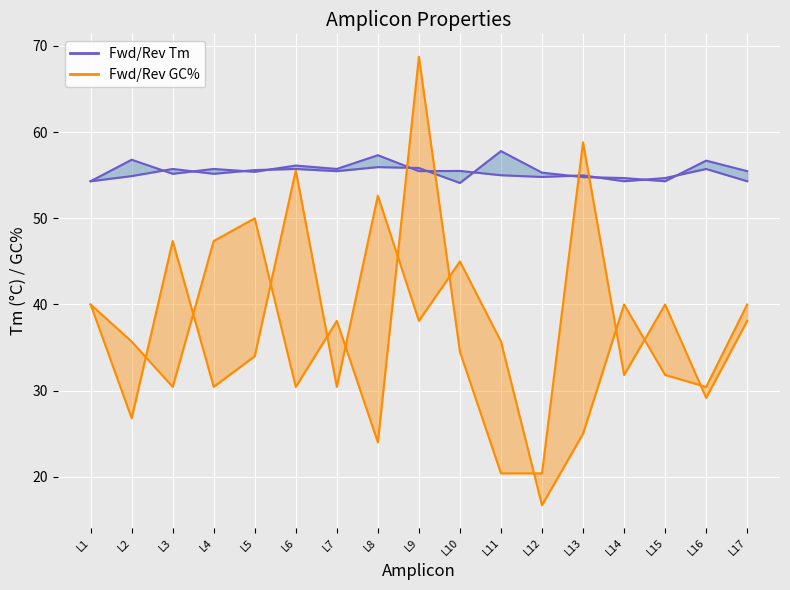

What is the spread (max minus min) of values at L14?

22.9